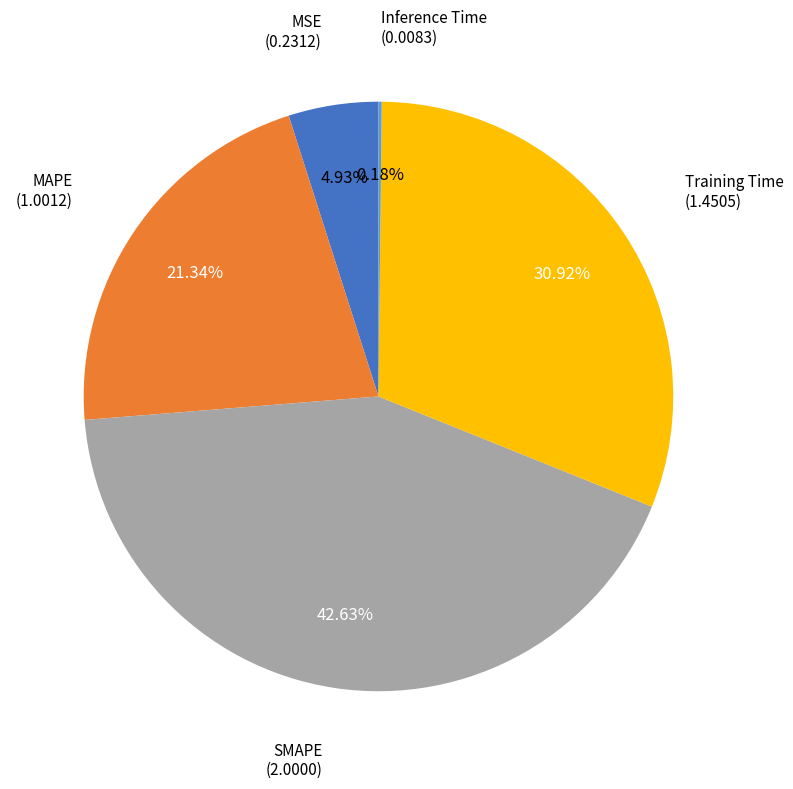

Does any single category account for the majority?

No